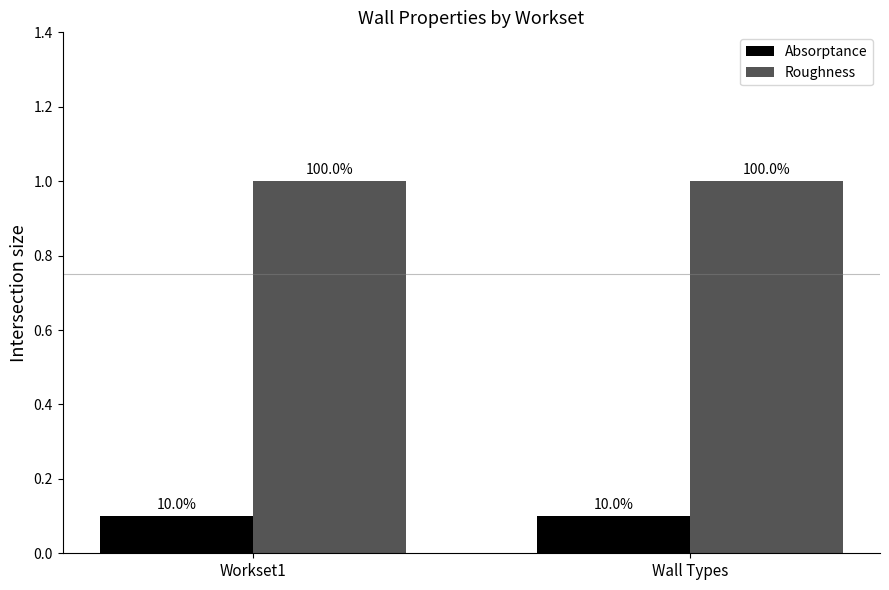

What is the spread (max minus min) of values at Wall Types?

0.9